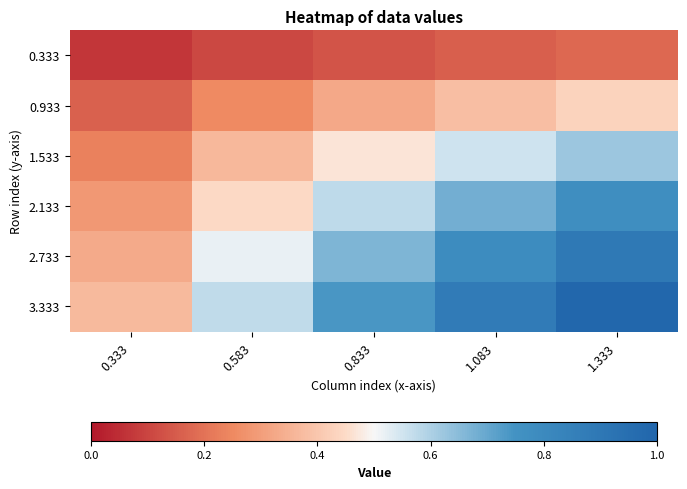

What is the difference between the highest and lowest values at 0.333?

0.3